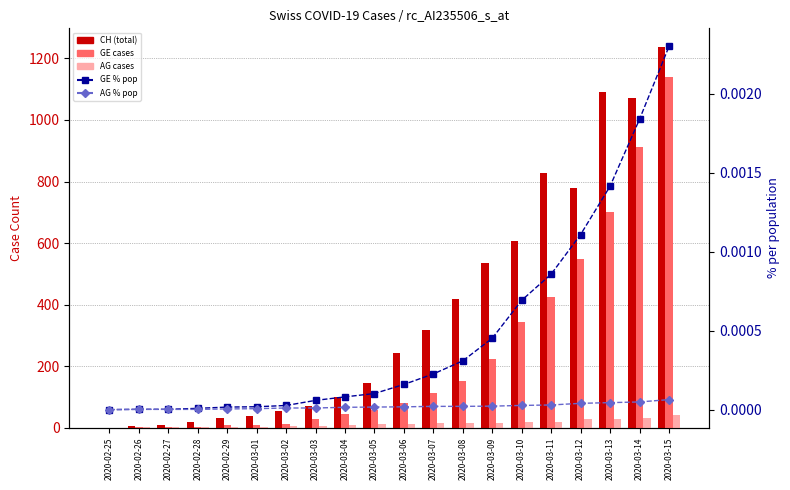

Which category has the lowest value in the AG series?

2020-02-25